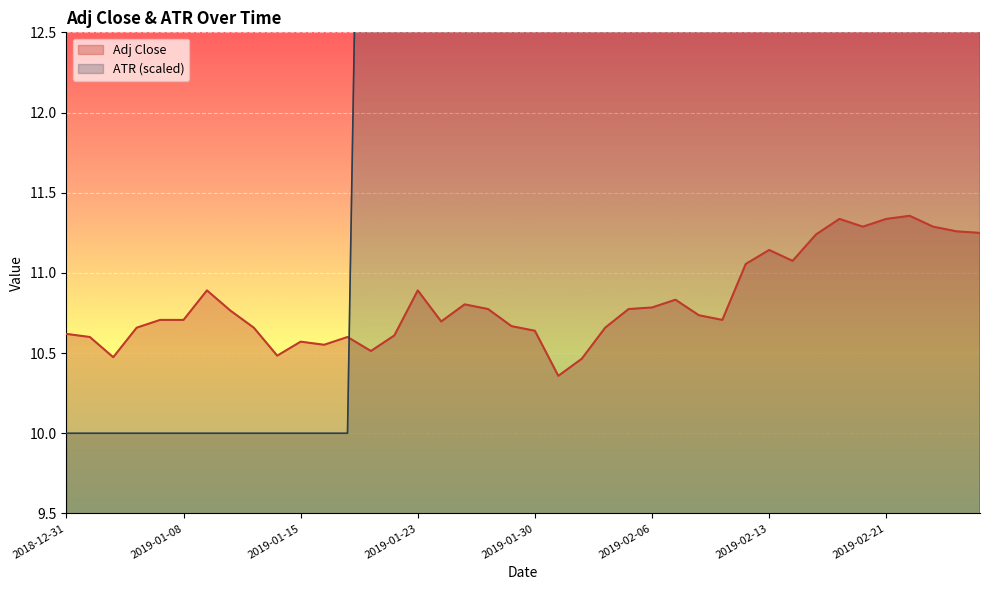

Which category has the highest value across all series?

2019-01-31